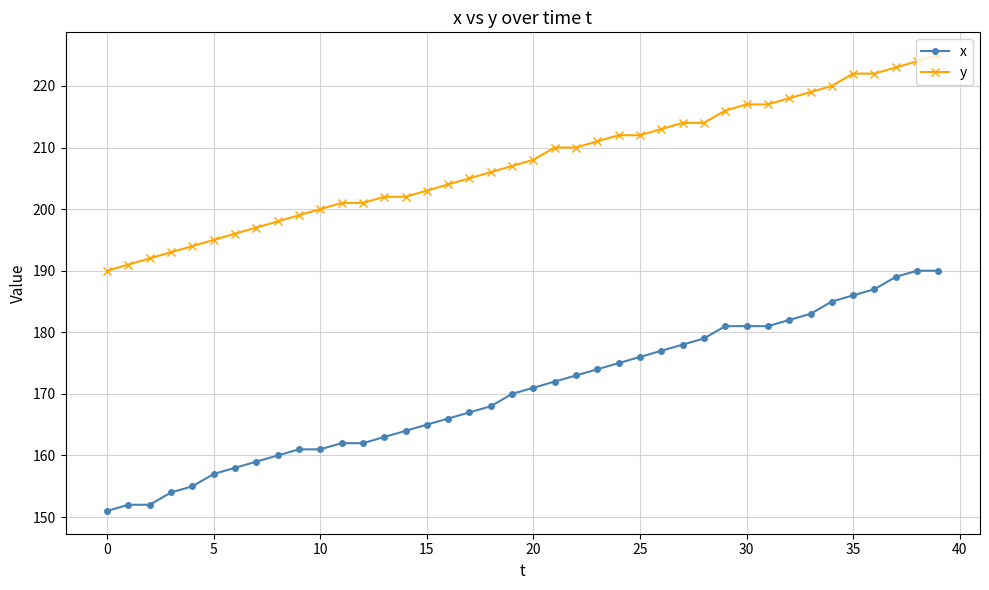

Which series has the widest spread of values?

x